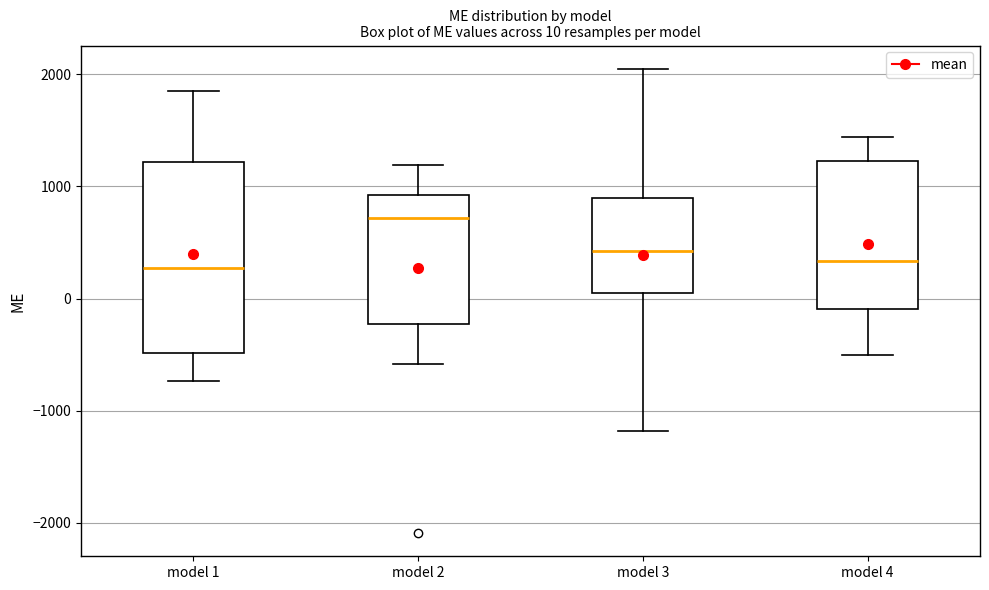

Which box has the highest median line?

model 2